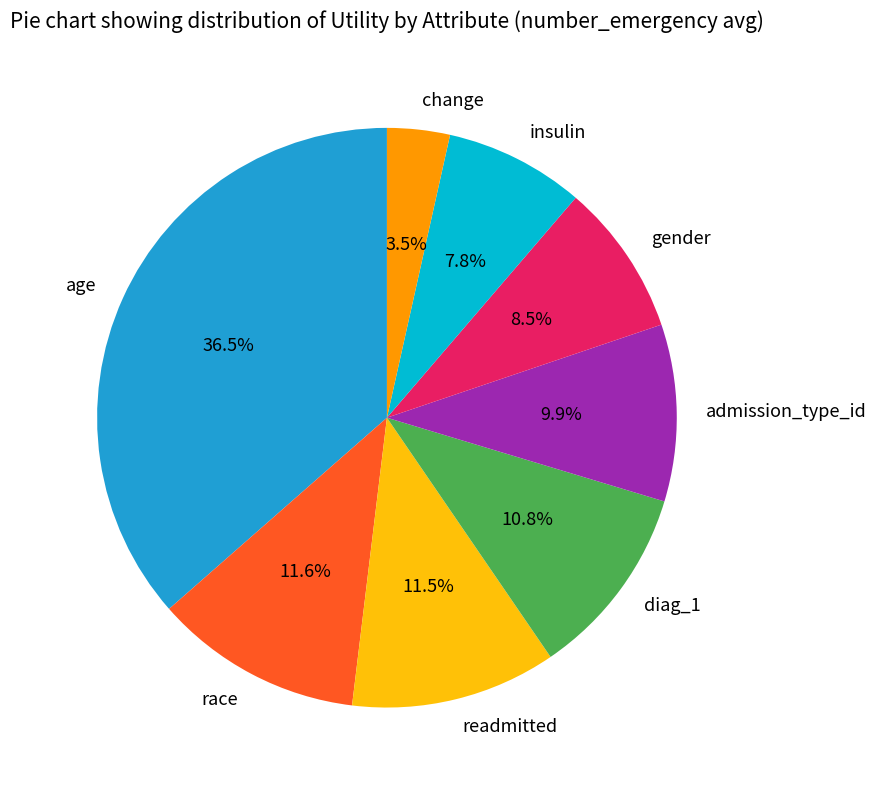

Is insulin the majority of the pie?

No